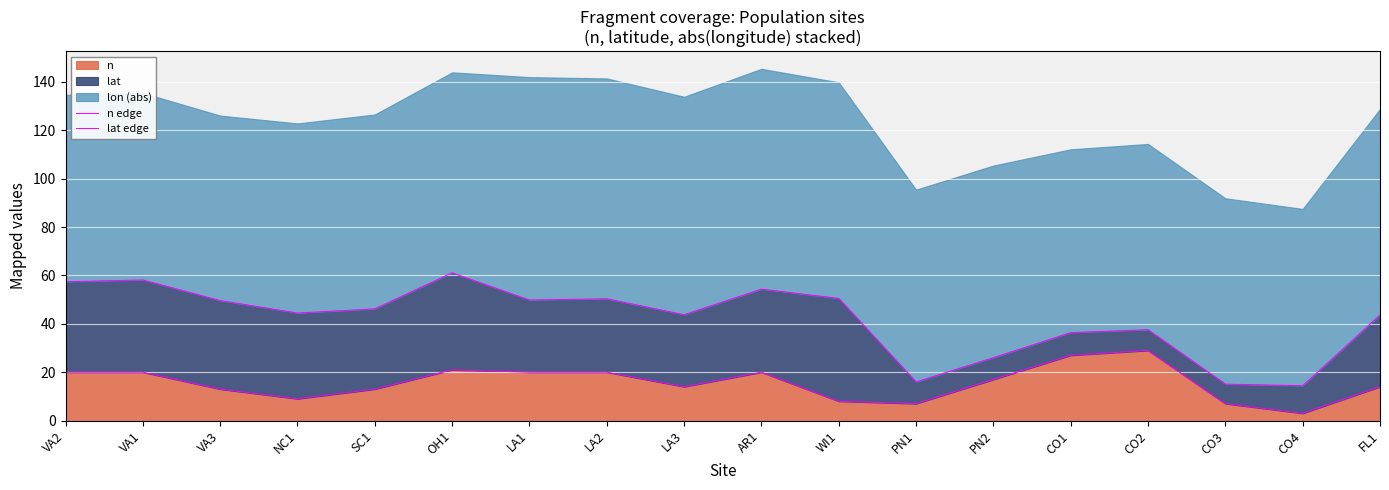

True or false: lat edge has more than 1 interior local peaks.

True